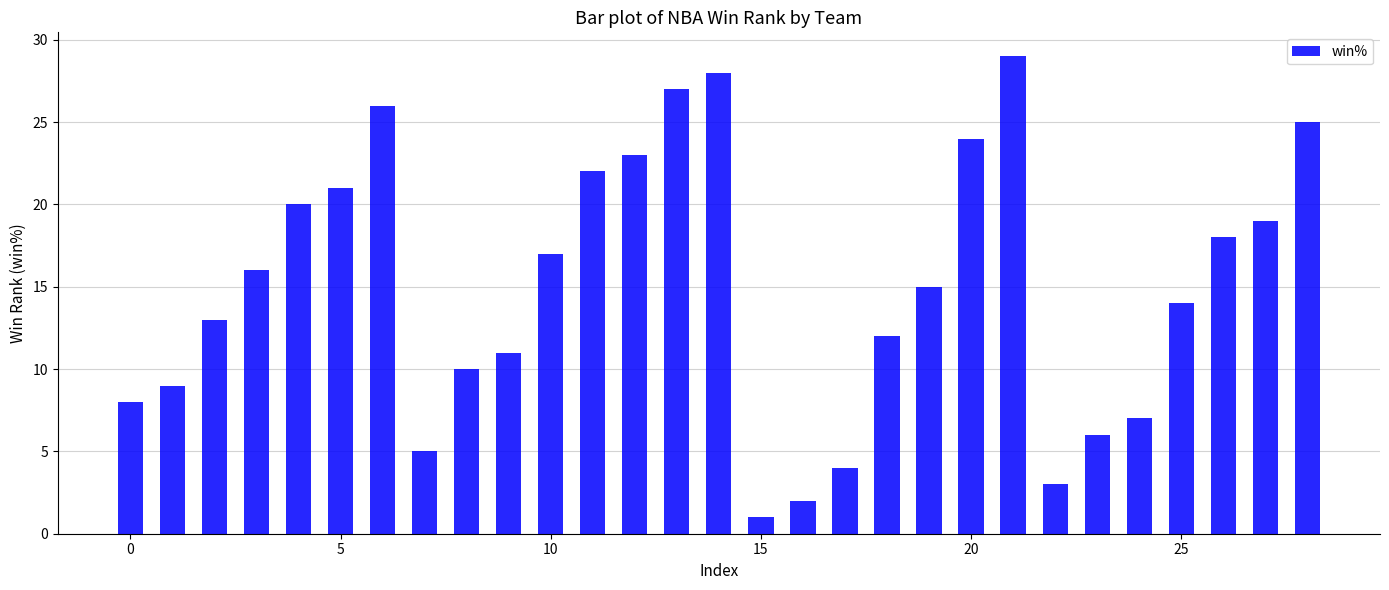

What is the sum of all values?

435